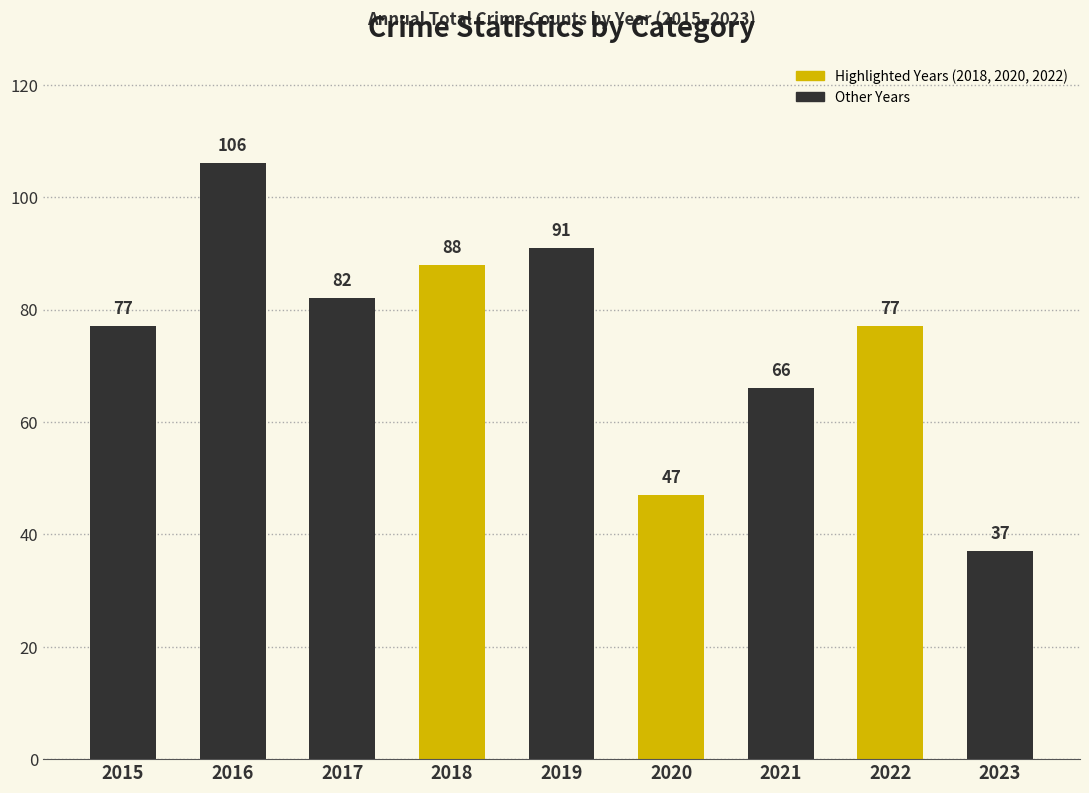

What is the sum of the values at 2022 and 2020?

124